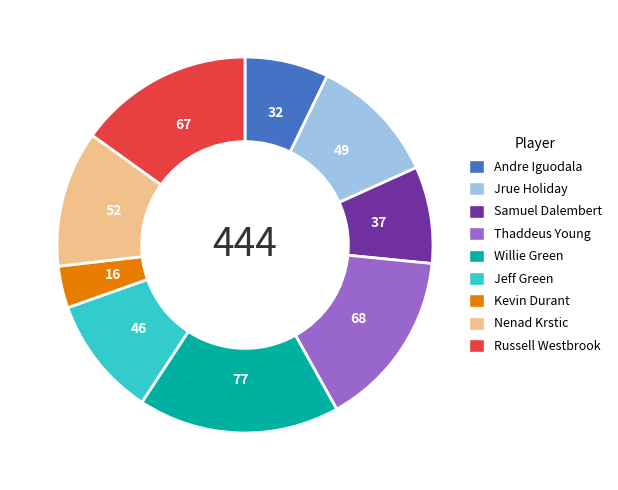

True or false: Samuel Dalembert accounts for 8% of the total.

True